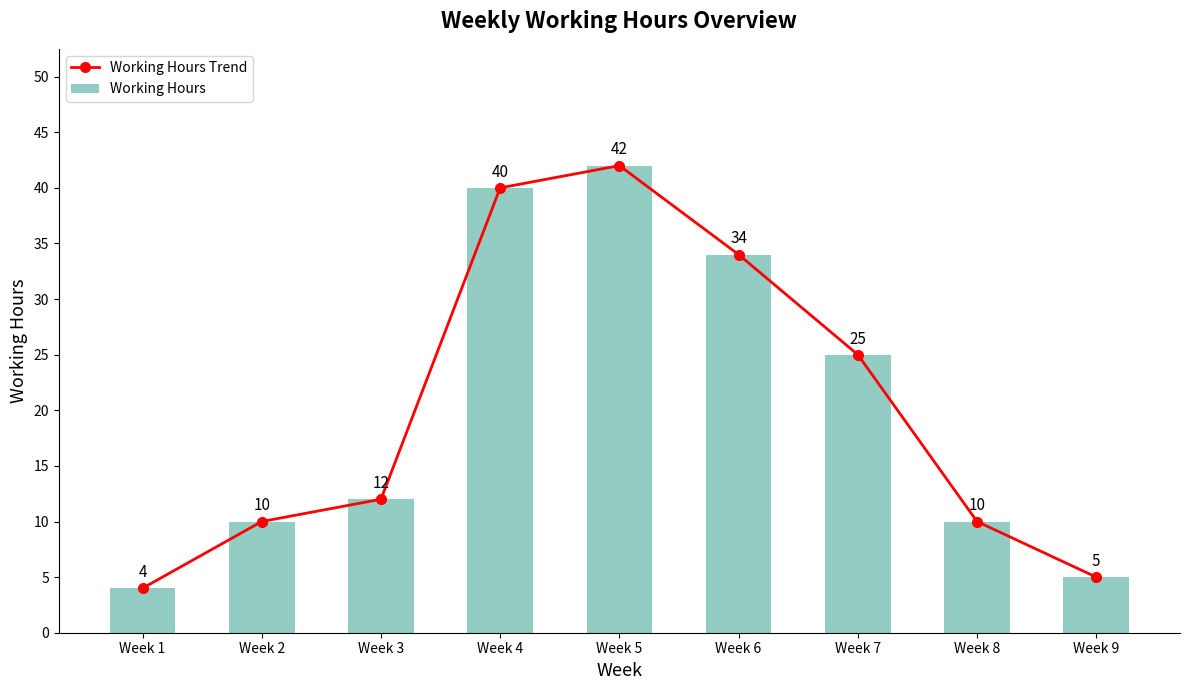

How many series are shown in this chart?

2